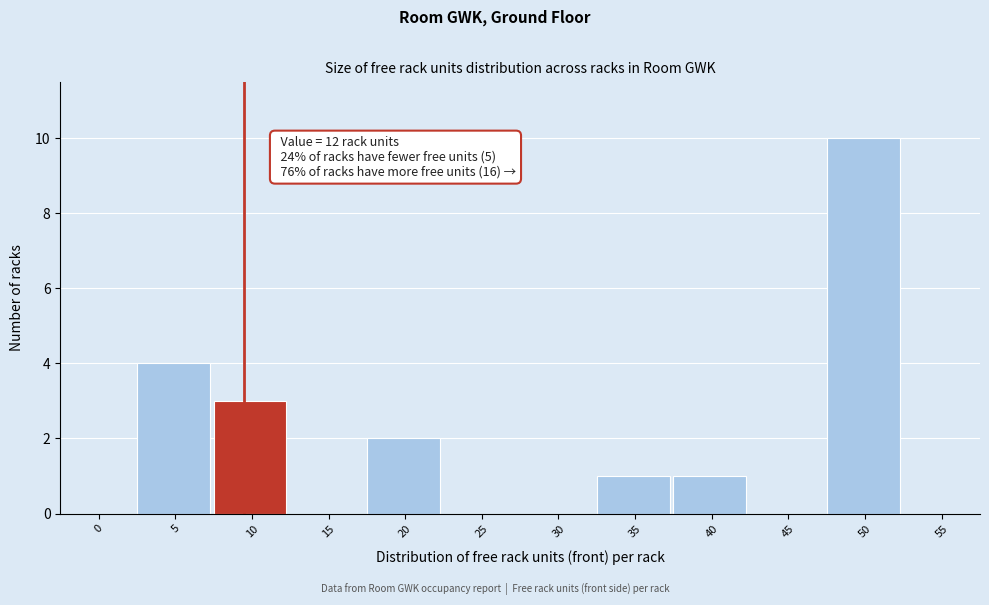

Reading right to left, extract all data points from this chart.

55=0	50=10	45=0	40=1	35=1	30=0	25=0	20=2	15=0	10=3	5=4	0=0